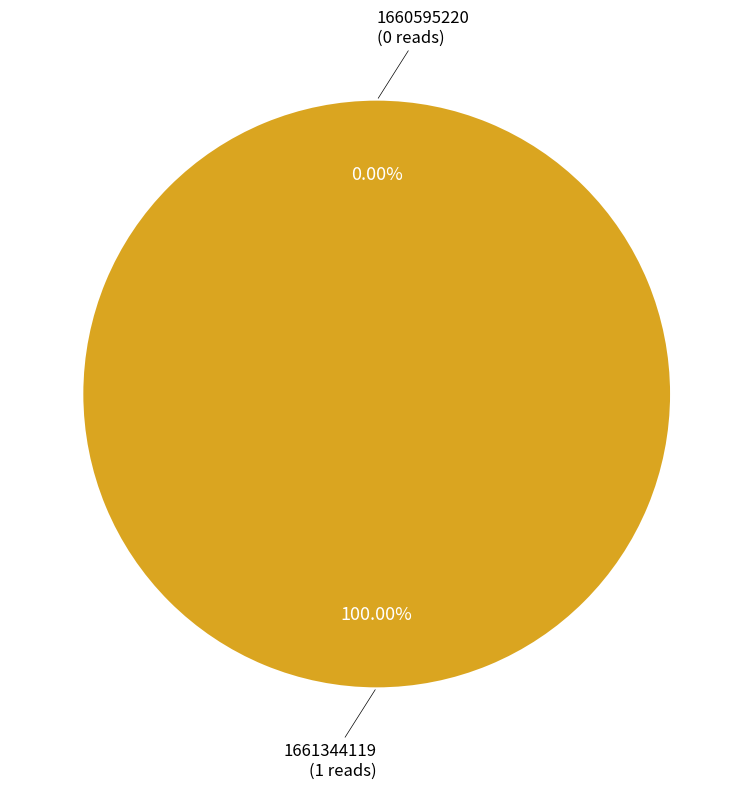

How many segments does this pie chart have?

2